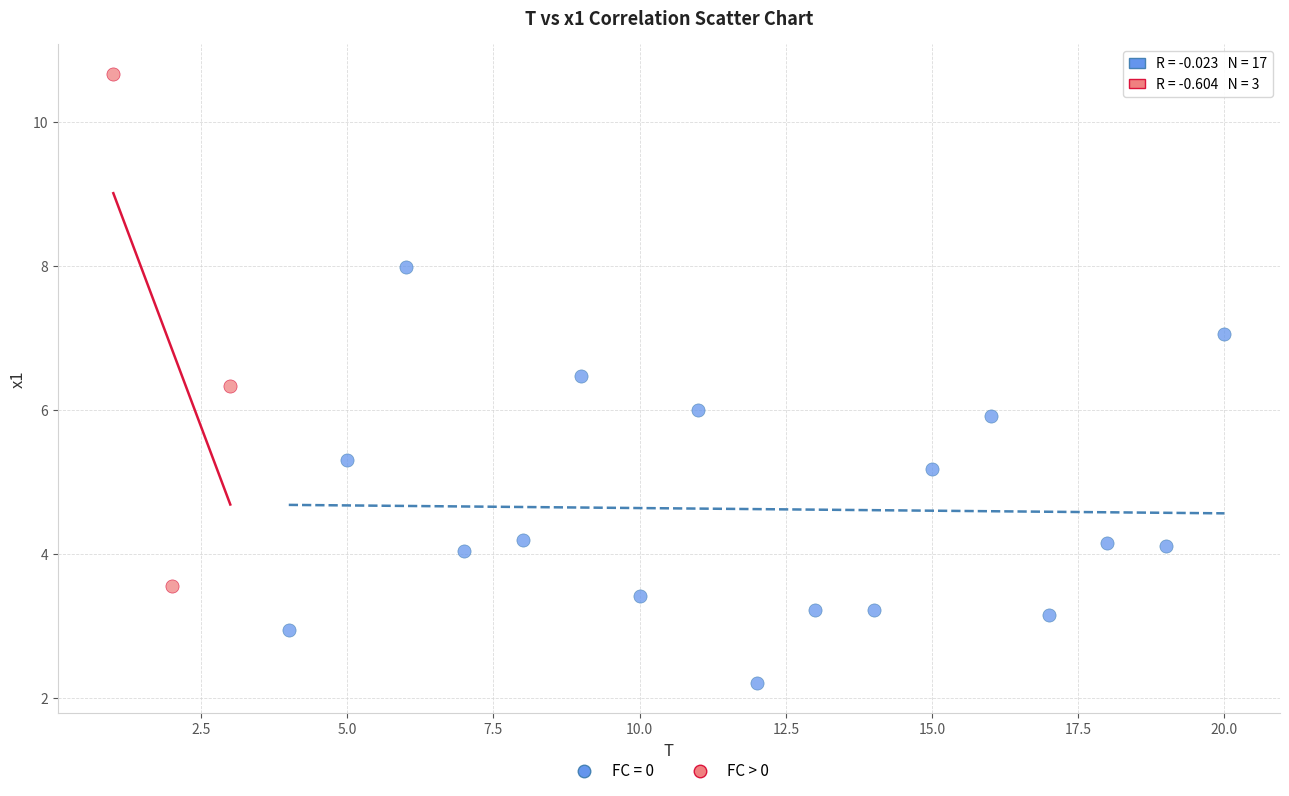

Which series has the largest Y range (max minus min)?

FC > 0